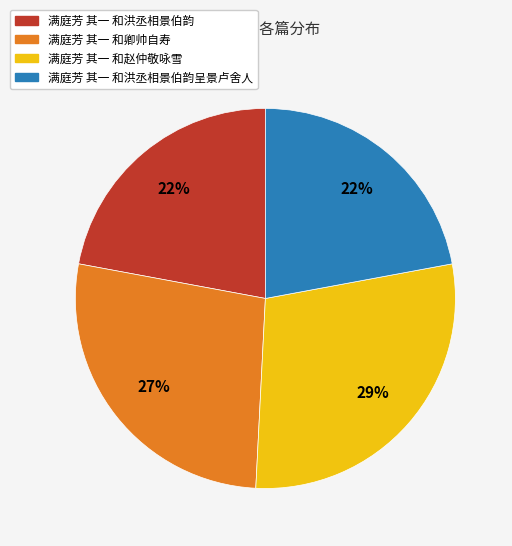

To the nearest percent, what is the difference between the largest and smallest slice percentages?

7%